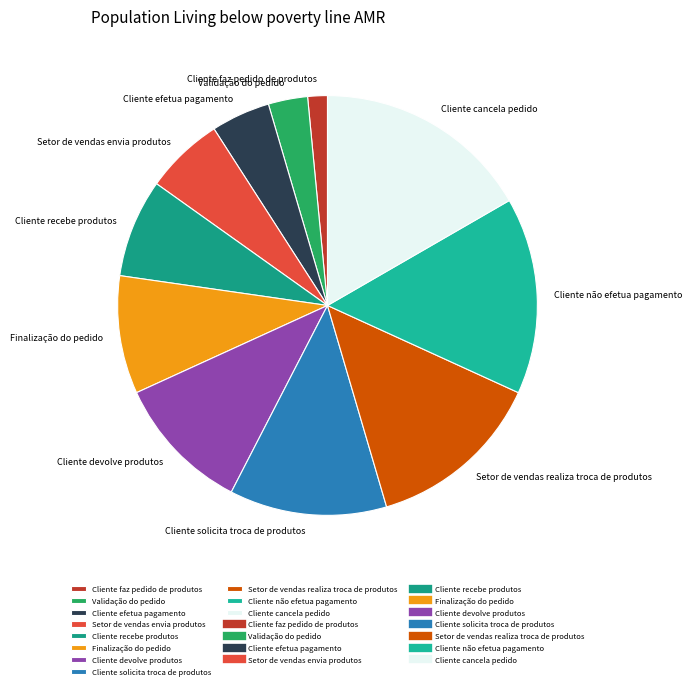

The Setor de vendas envia produtos slice represents 17% of the pie. True or false?

False